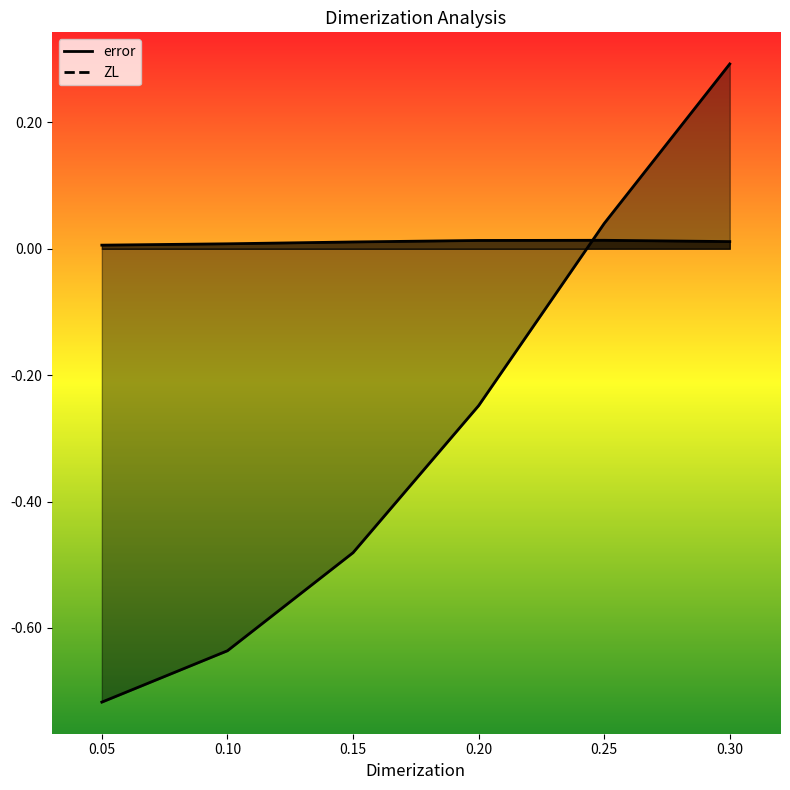

In error, how many points are higher than both neighbors (excluding endpoints)?

1